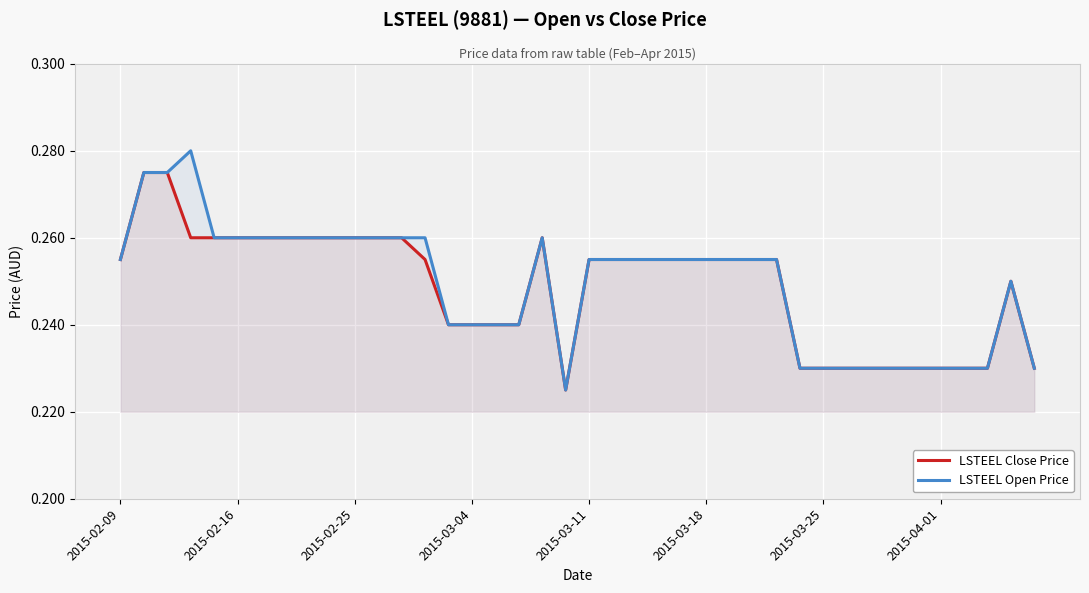

Rank the series by their average value, from highest to lowest.

LSTEEL Open Price, LSTEEL Close Price